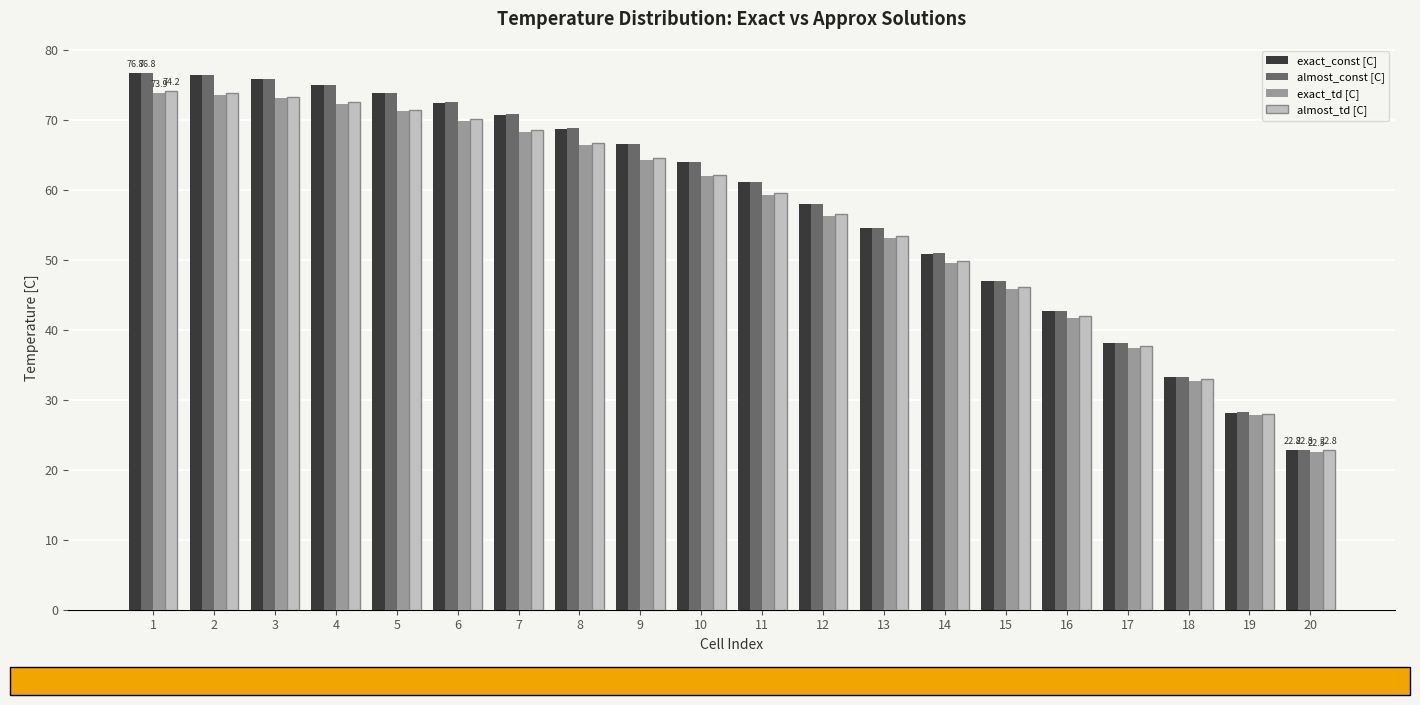

Between 4 and 12, which series saw the biggest shift?

exact_const [C]